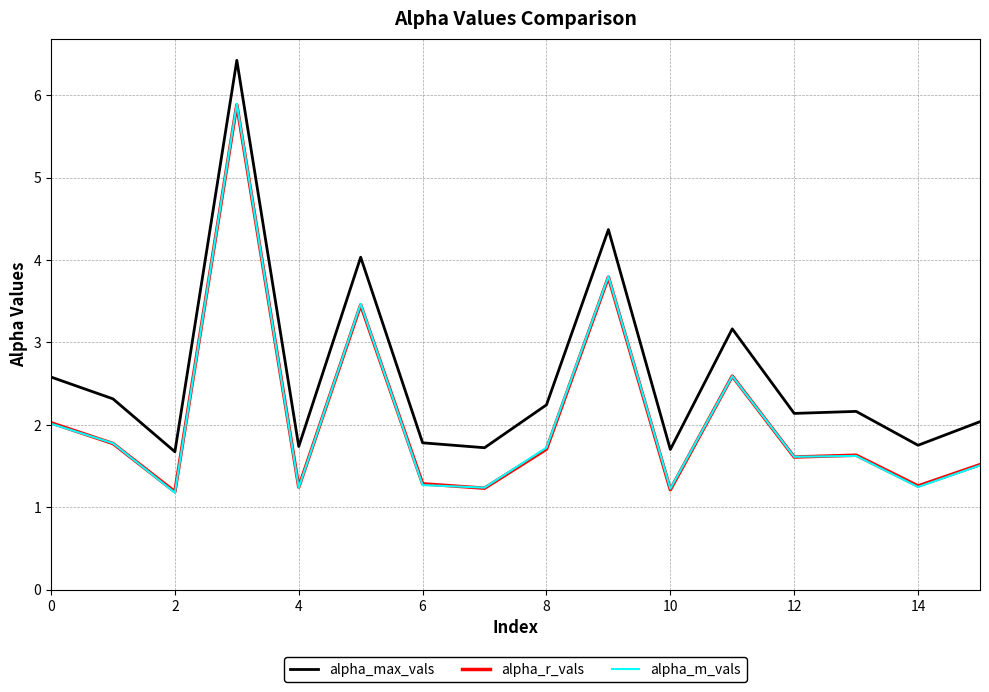

What is the maximum value for alpha_max_vals?

6.4